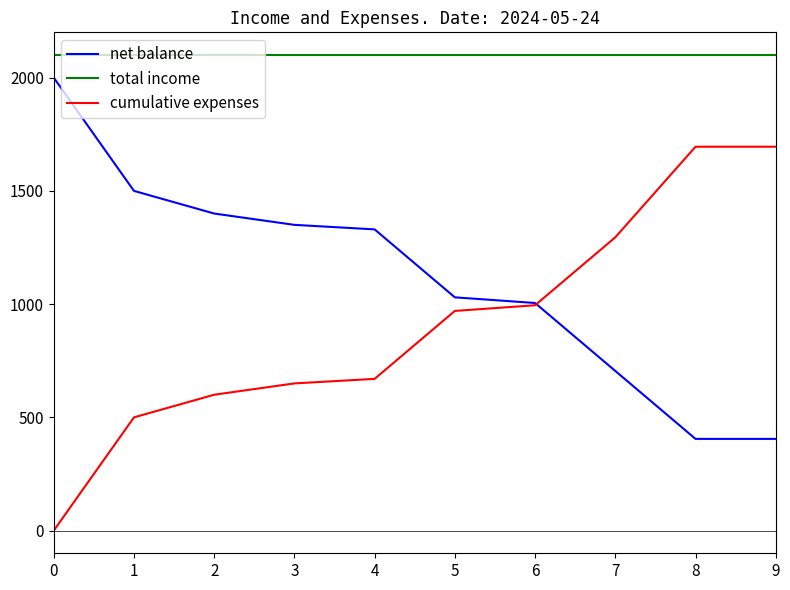

What is the lowest value of the total income series?

2100